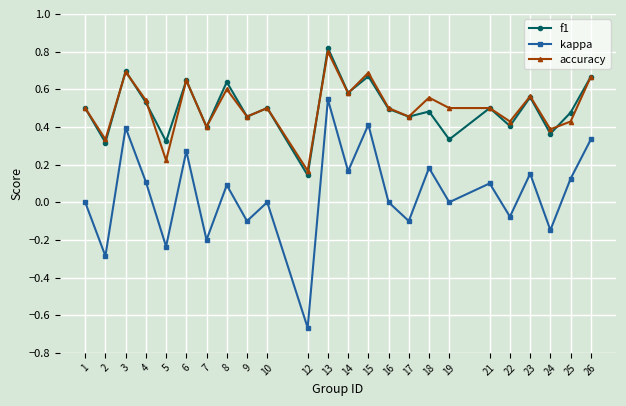

Which series has the largest range (max minus min)?

kappa